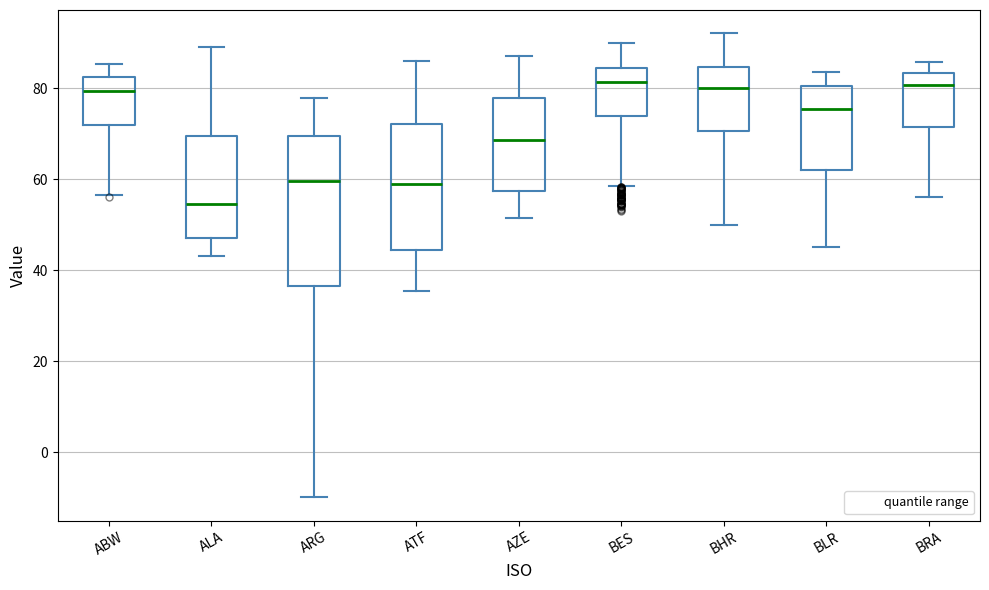

Reading left to right, read every box against the y-axis: the position of its median line, the range the box covers, and the ends of its whiskers. The values are not printed on the chart, so give them approximately, as read against the axis.

ABW: median 80, box 72 to 82, whiskers 56 to 86
ALA: median 54, box 48 to 70, whiskers 44 to 90
ARG: median 60, box 36 to 70, whiskers -10 to 78
ATF: median 58, box 44 to 72, whiskers 36 to 86
AZE: median 68, box 58 to 78, whiskers 52 to 88
BES: median 82, box 74 to 84, whiskers 58 to 90
BHR: median 80, box 70 to 84, whiskers 50 to 92
BLR: median 76, box 62 to 80, whiskers 46 to 84
BRA: median 80, box 72 to 84, whiskers 56 to 86